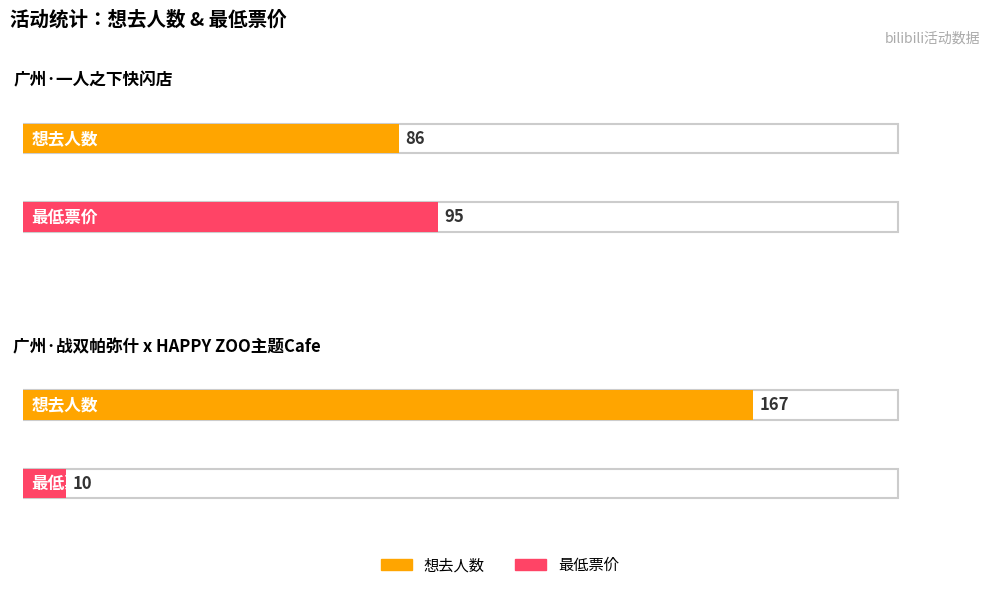

The value of 想去人数 at 广州·一人之下快闪店 is 141. True or false?

False